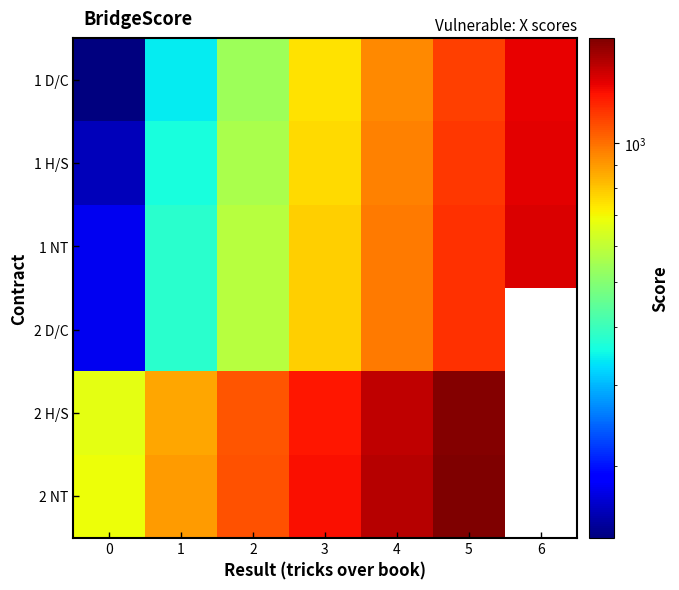

At how many categories does at least one series exceed 991?

5